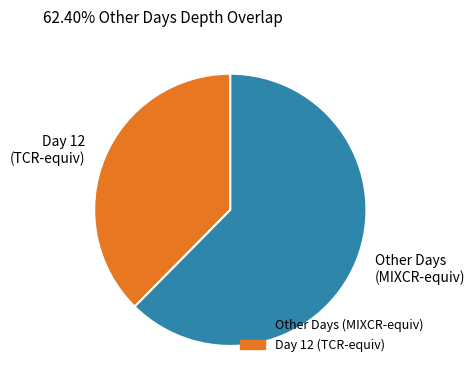

Is the sum of Day 12 (TCR-equiv) and Other Days (MIXCR-equiv) greater than half?

Yes